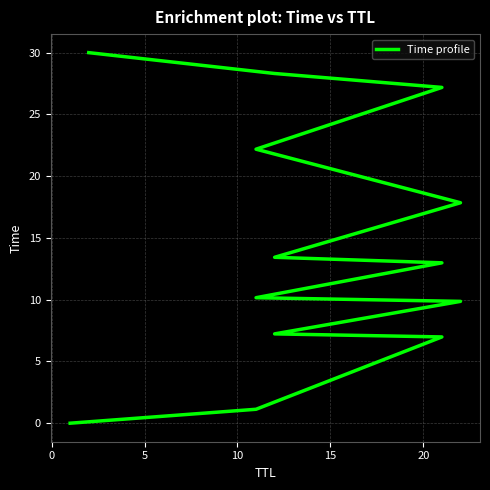

Is this an area chart (filled region under the line)?

No